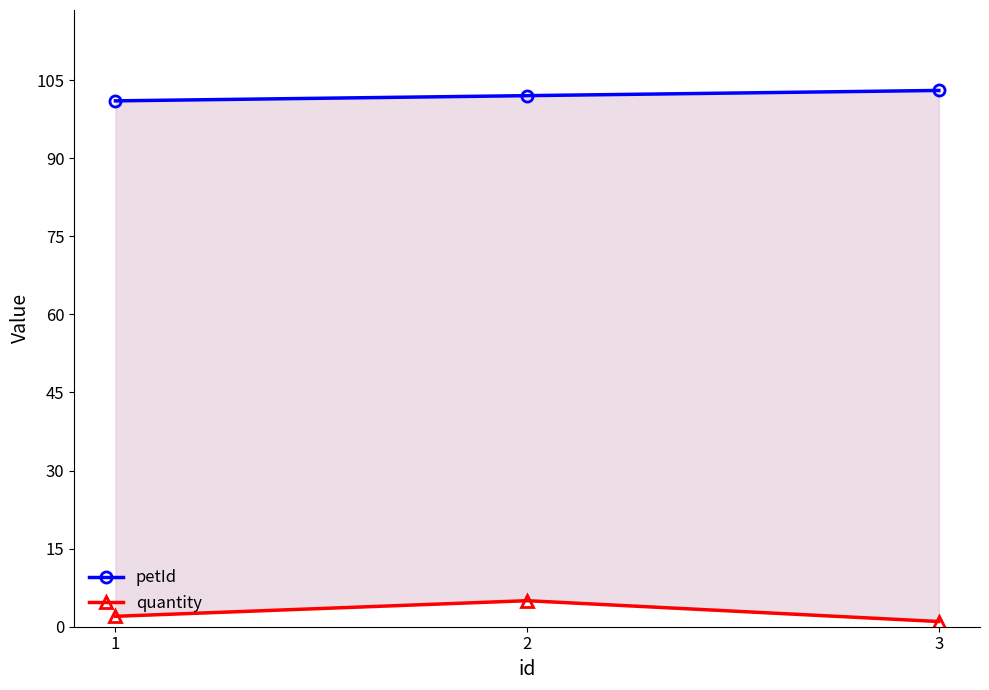

Reading right to left, what are all the values shown in this chart?

petId: 3=103	2=102	1=101
quantity: 3=1	2=5	1=2